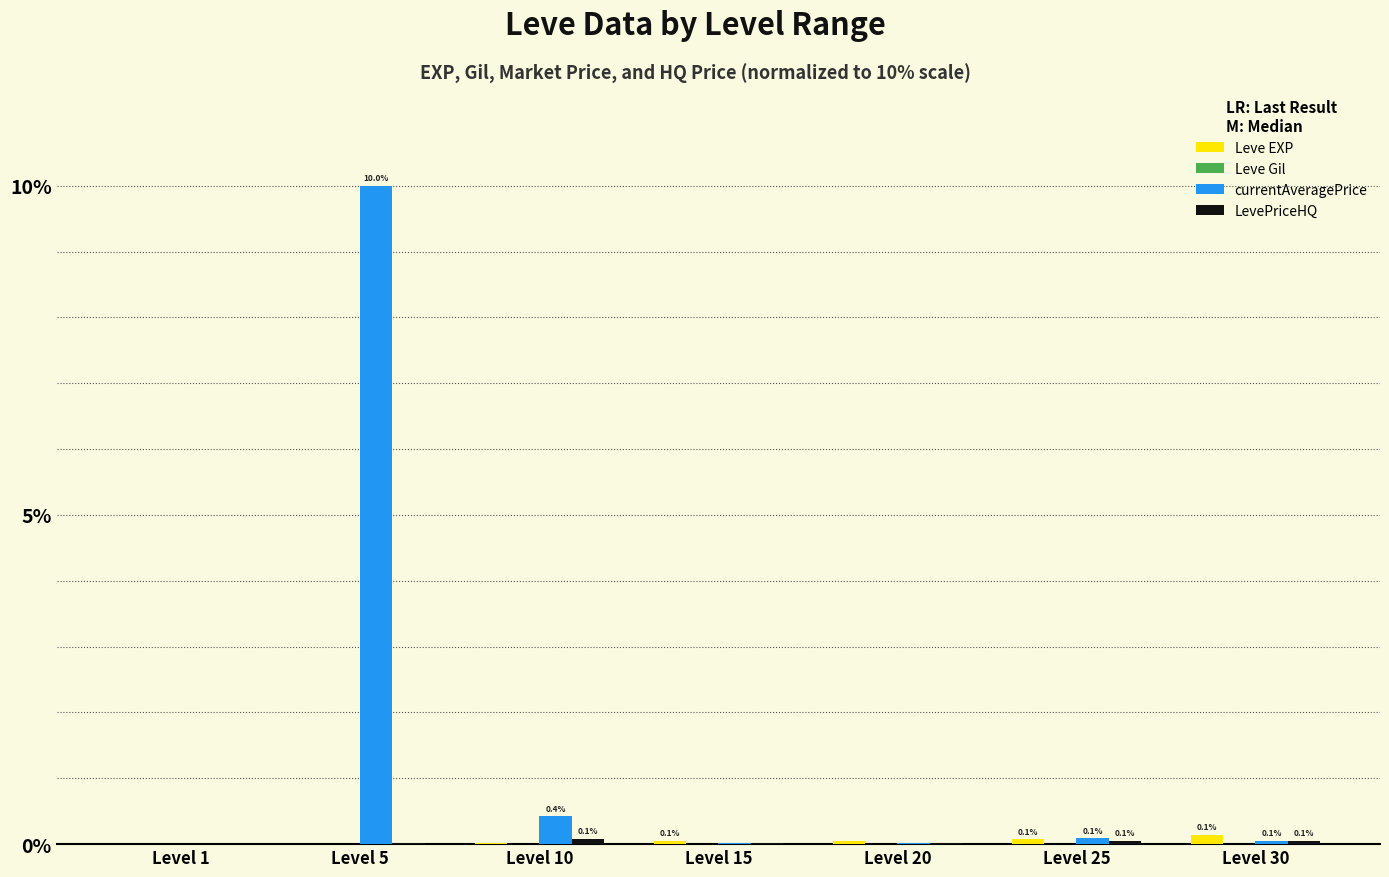

At which category is the sum across all series the highest?

Level 5